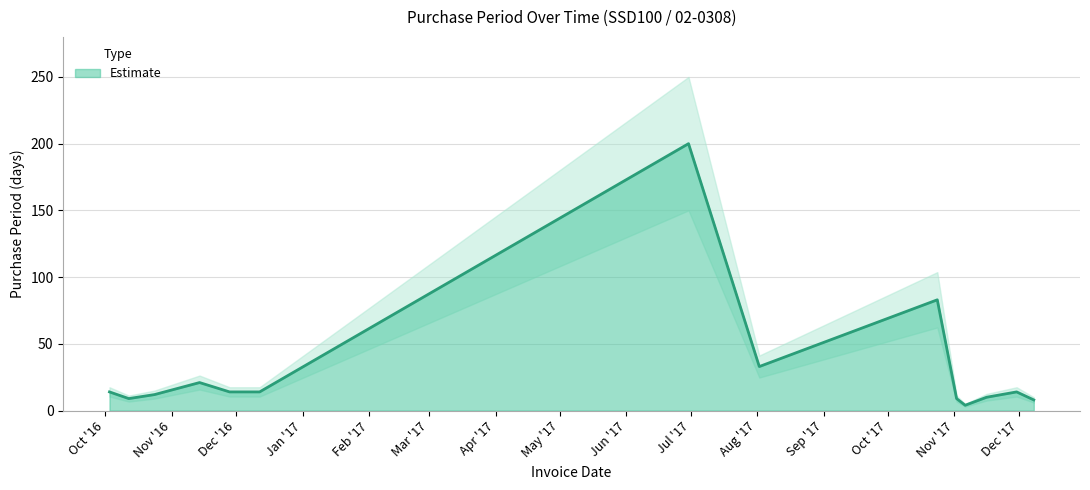

Count the number of data series in this chart.

1